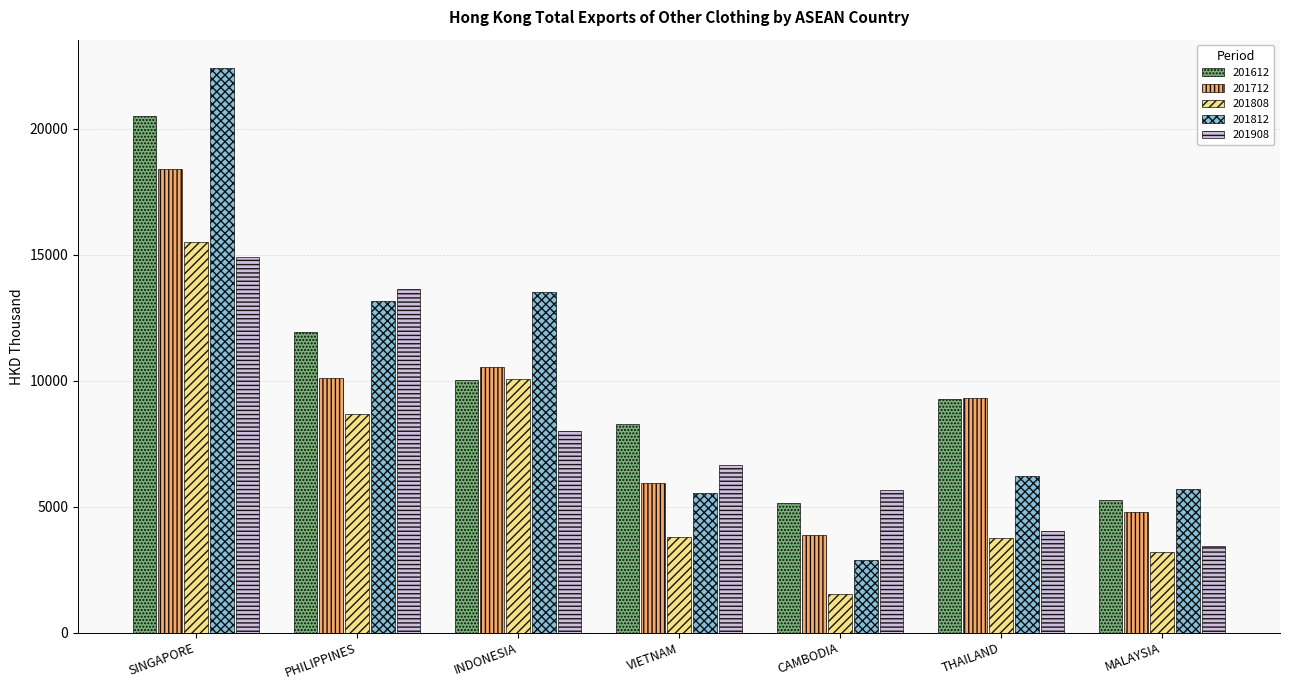

Is it true that 201908 equals 14892.2 at SINGAPORE?

True